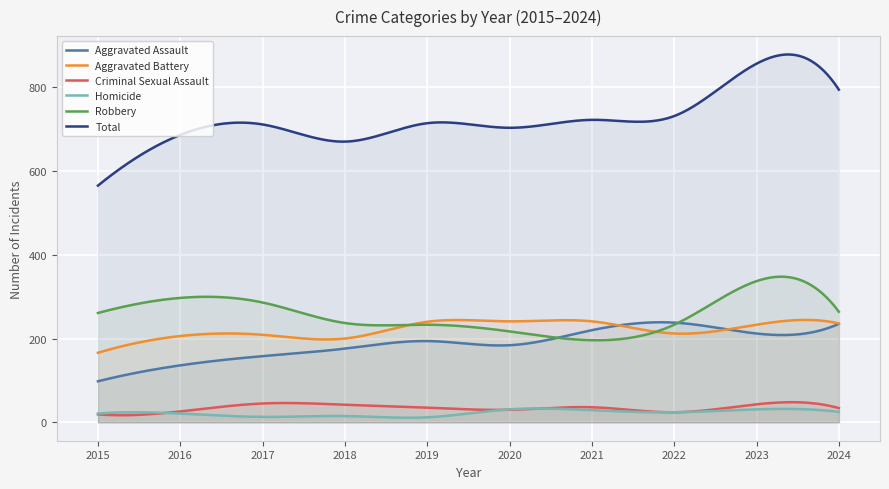

The value of Aggravated Battery at 2017 is 297. True or false?

False